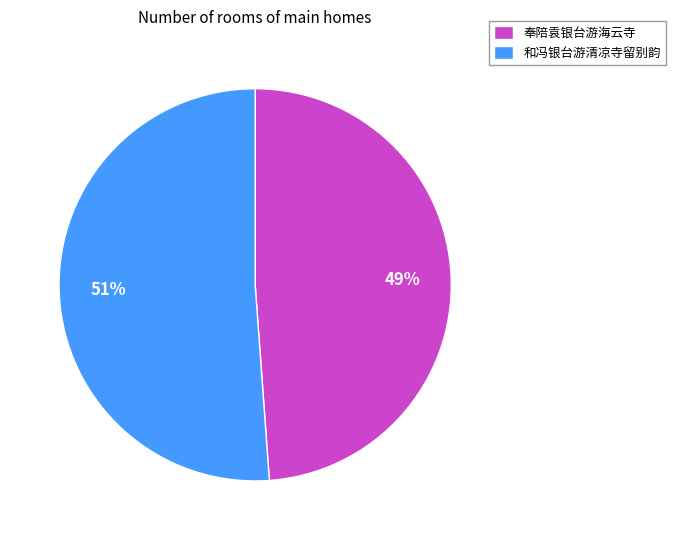

Do 奉陪袁银台游海云寺 and 和冯银台游清凉寺留别韵 together represent more than half of the pie?

Yes